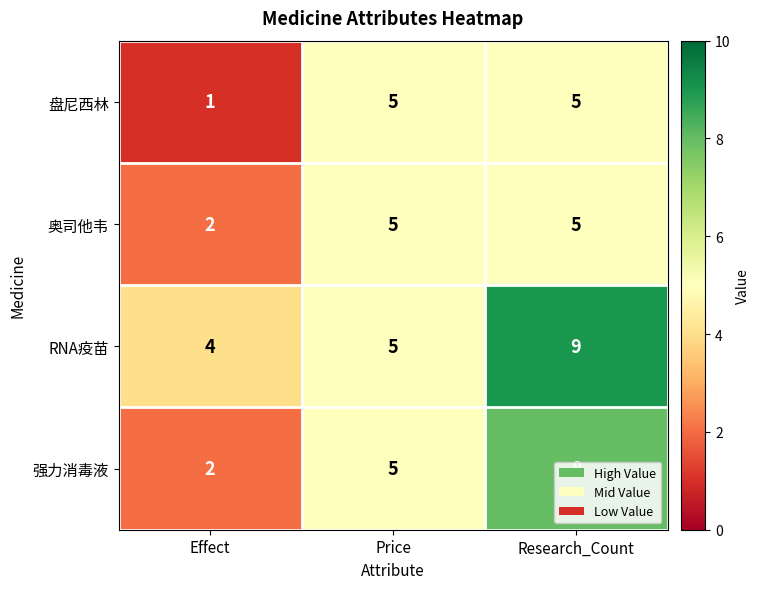

At which category is the sum across all series the highest?

Research_Count